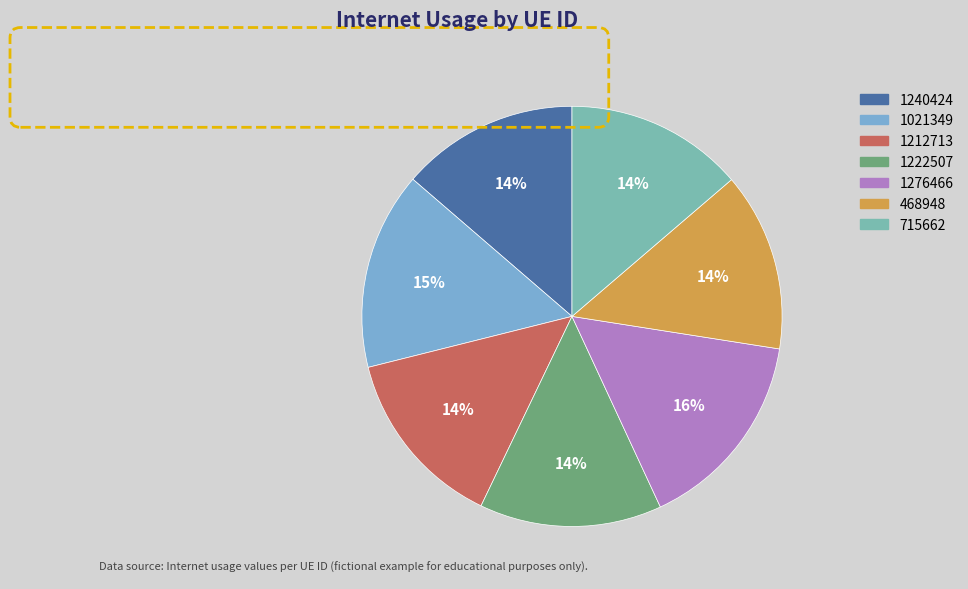

To the nearest percent, what portion does 1212713 represent?

14%